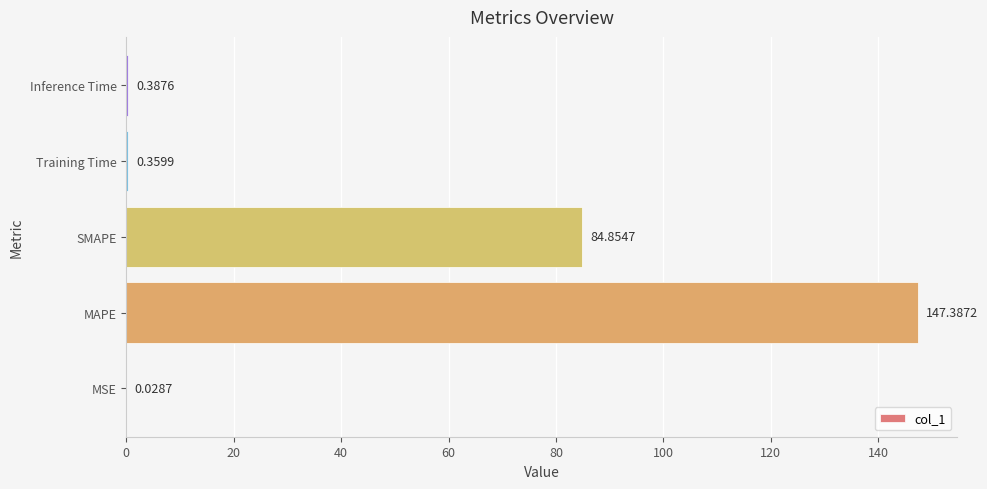

What is the sum of the values at MSE and MAPE?

147.4